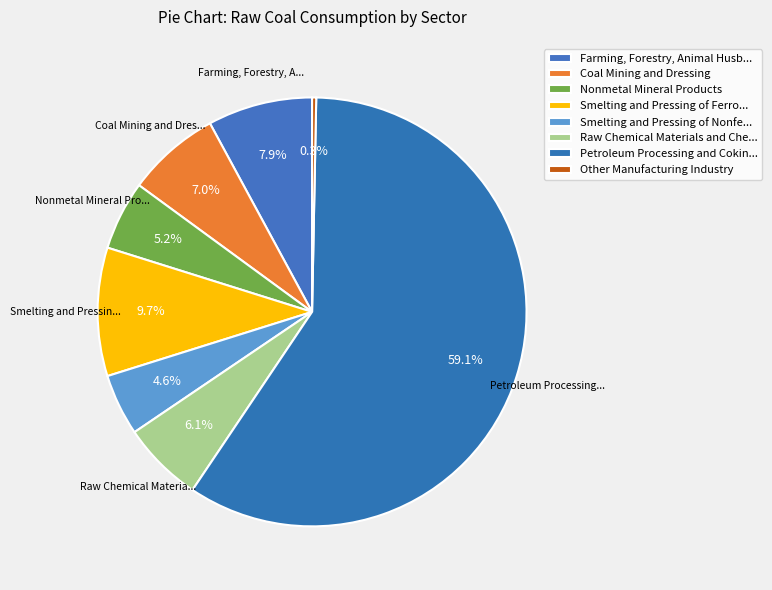

How many segments does this pie chart have?

8